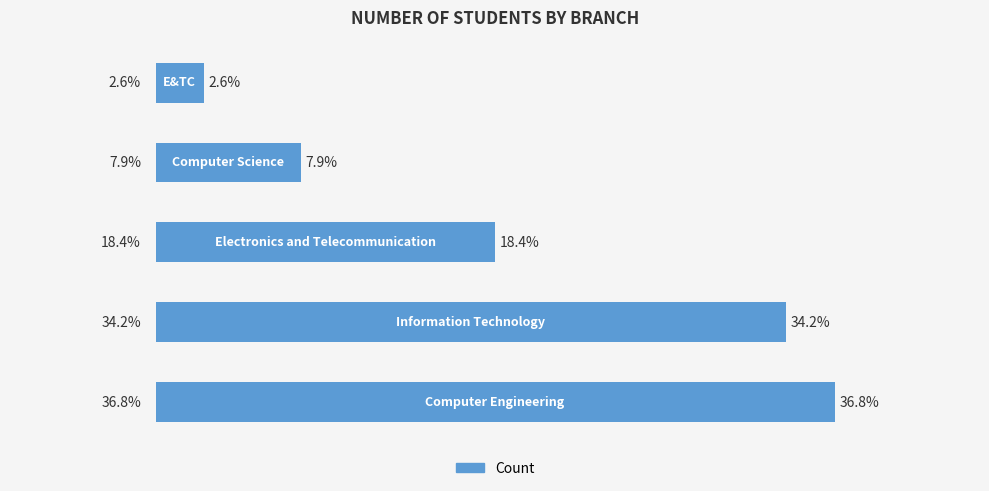

List the labels in order of value, largest first.

0, 1, 2, 3, 4